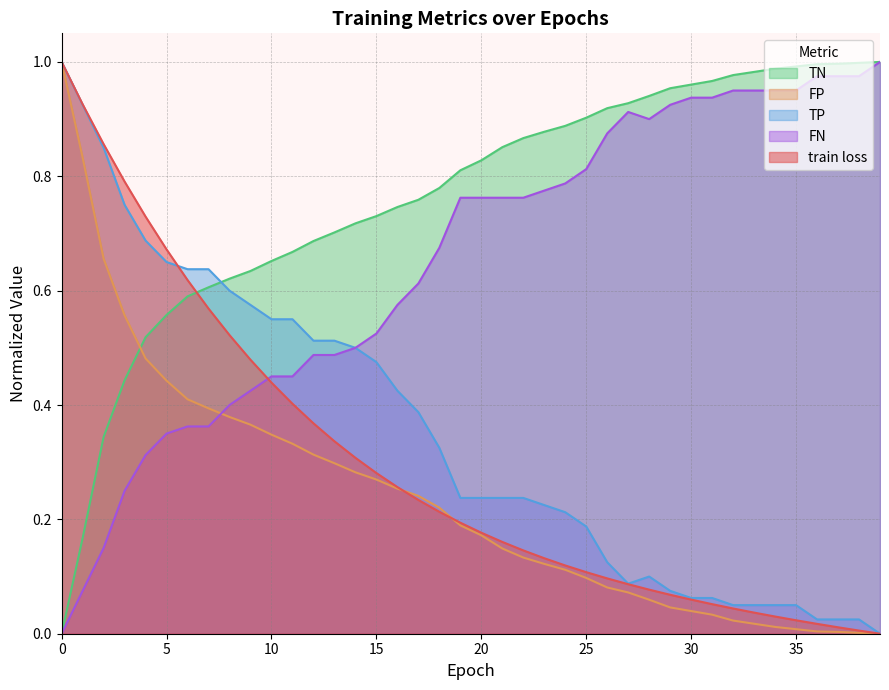

How many lines are shown in the chart?

5